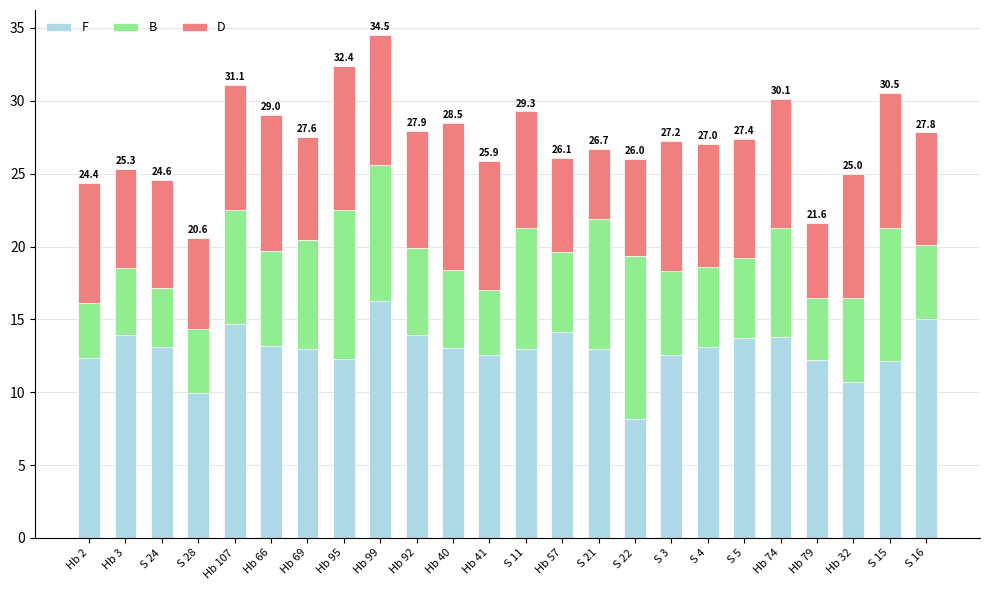

True or false: F has a value of 22.3 at Hb 99.

False